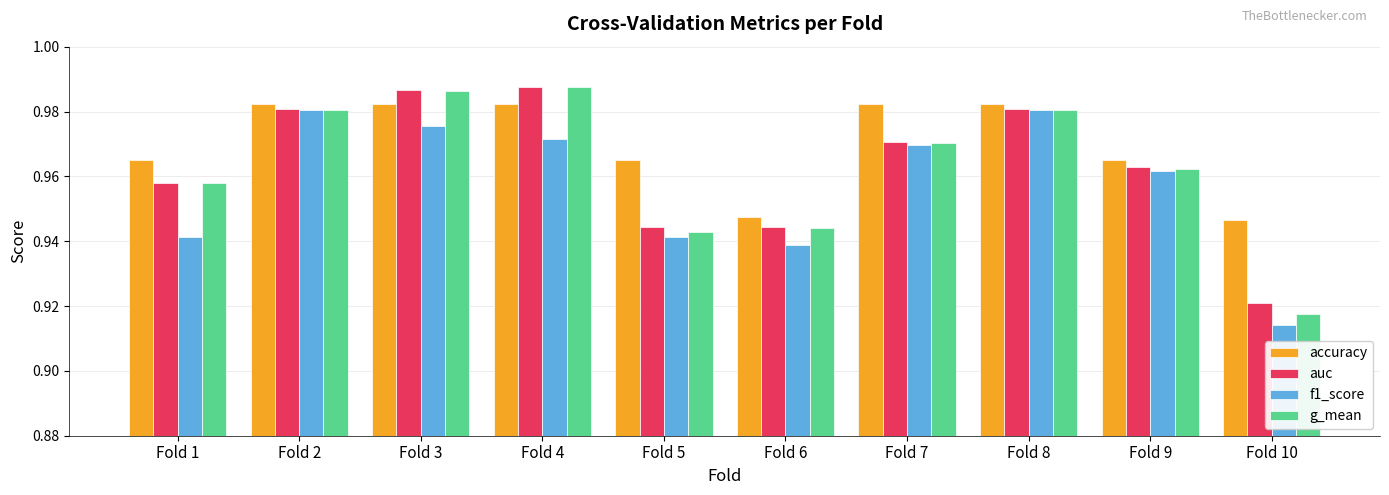

The value of accuracy at Fold 6 is 0.4. True or false?

False